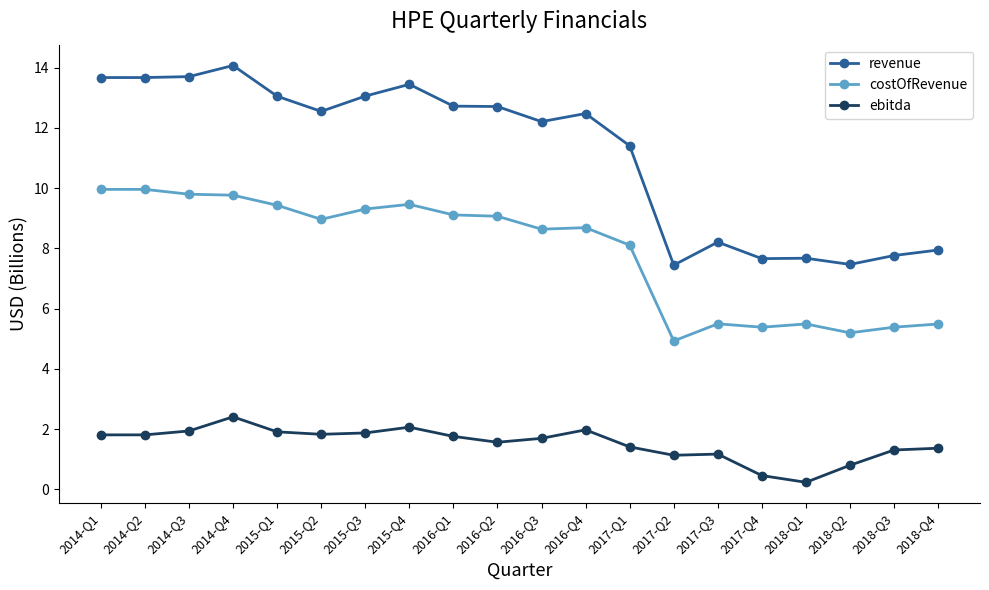

What is the average value of the costOfRevenue series?

7.9